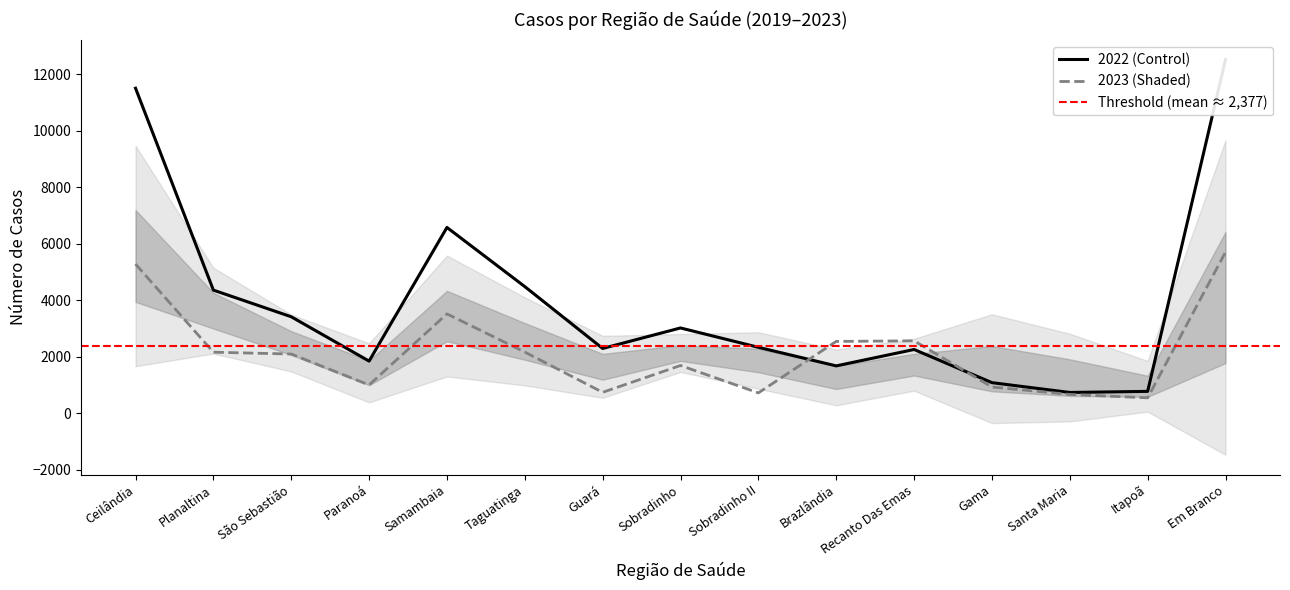

True or false: 2019 and 2022 cross at least once.

True